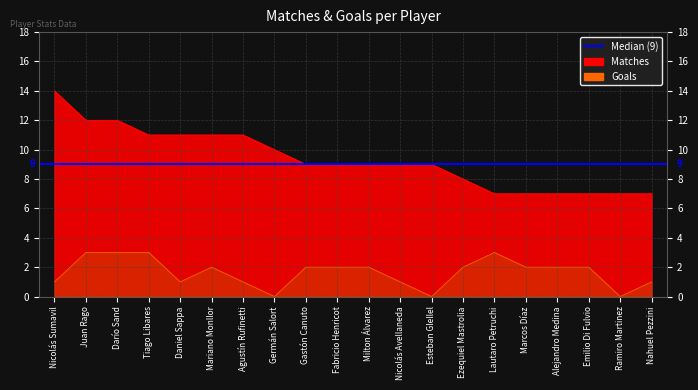

How many data points does each series have?

20